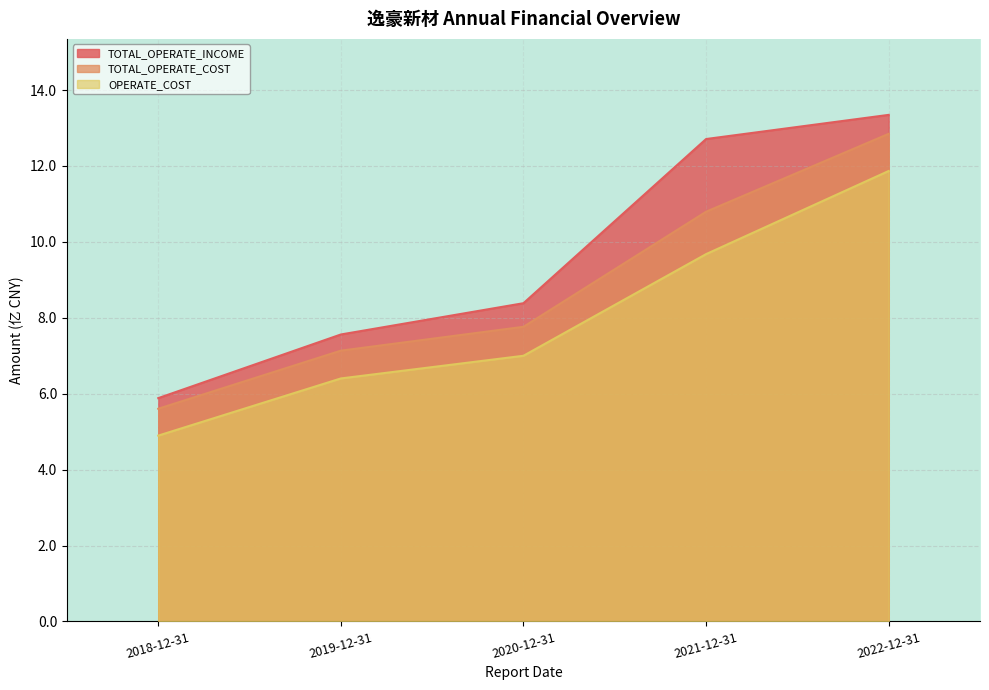

Reading left to right, list all the values displayed in this chart.

TOTAL_OPERATE_INCOME: 5.9	7.6	8.4	12.7	13.3
TOTAL_OPERATE_COST: 5.6	7.1	7.8	10.8	12.8
OPERATE_COST: 4.9	6.4	7.0	9.7	11.9